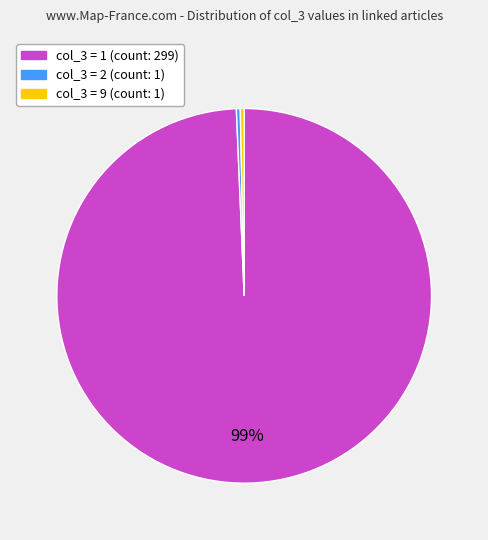

Is there any slice that represents more than half of the pie?

Yes